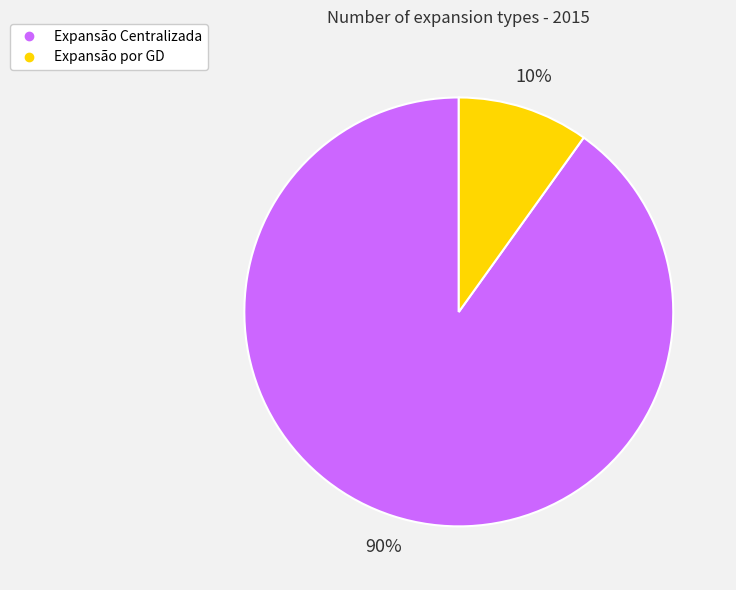

Between Expansão Centralizada and Expansão por GD, which is larger?

Expansão Centralizada